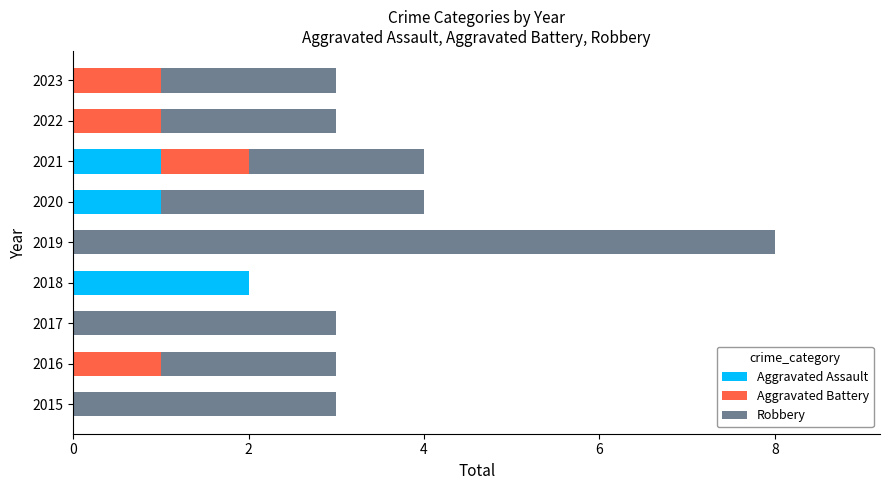

At which label does Aggravated Assault reach its peak?

2018